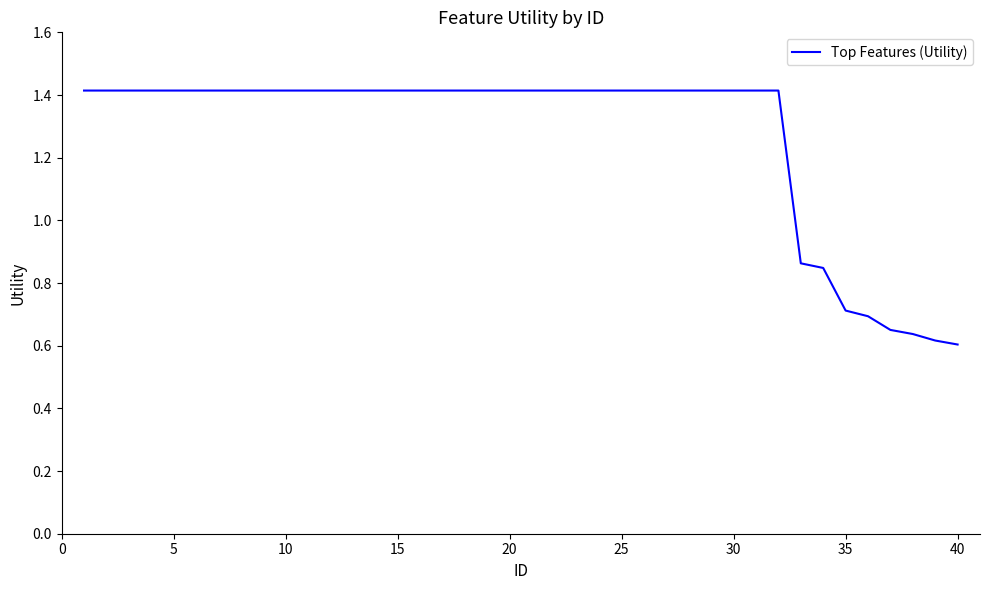

How many values are between 1 and 2?

32